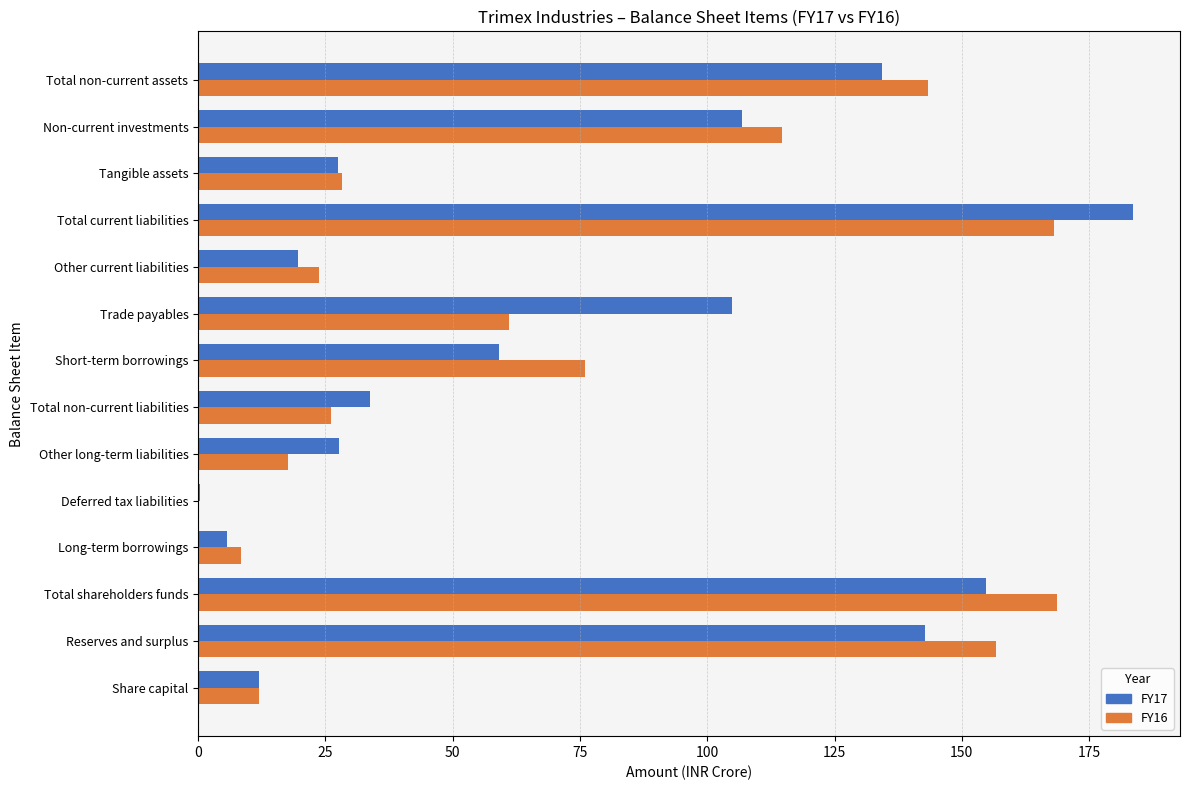

Which series has the largest range (max minus min)?

FY17